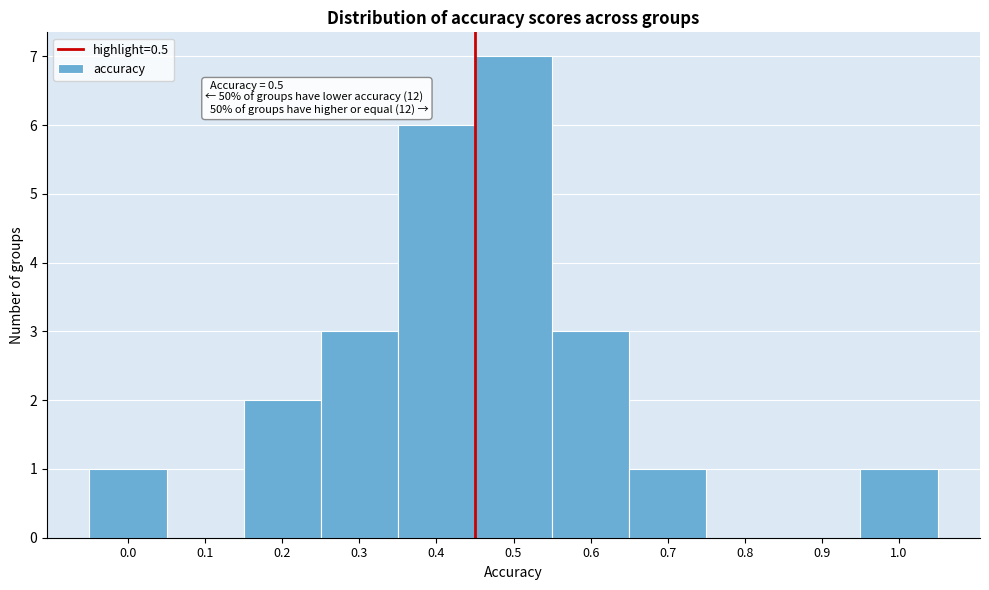

Reading left to right, what are all the values shown in this chart?

0.0=1	0.1=0	0.2=2	0.3=3	0.4=6	0.5=7	0.6=3	0.7=1	0.8=0	0.9=0	1.0=1